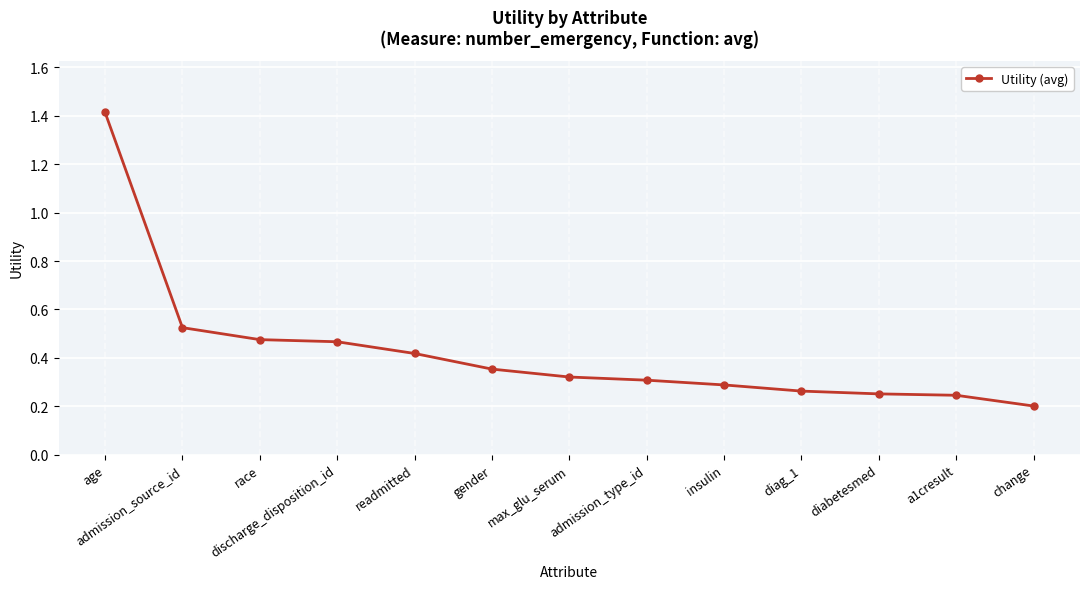

Which category has the lowest value across all series?

change